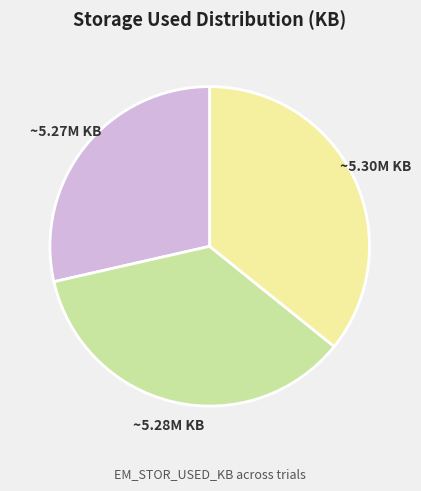

Does any single category account for the majority?

No